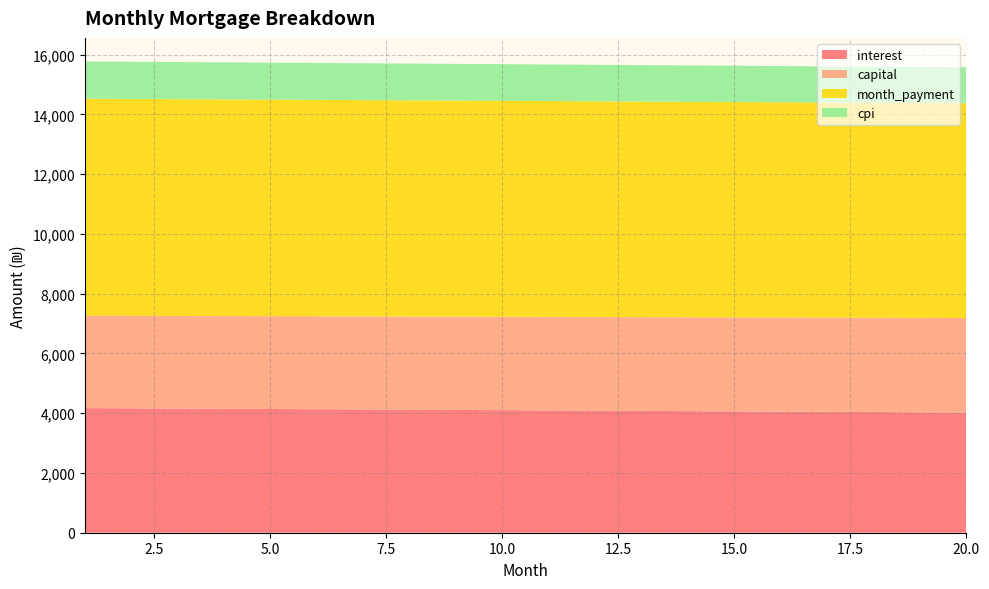

Reading left to right, list all the values displayed in this chart.

interest: 1=4171.9	2=4164.2	3=4156.5	4=4148.8	5=4141.0	6=4133.2	7=4125.4	8=4117.6	9=4109.7	10=4101.8	11=4093.9	12=4086.0	13=4078.0	14=4070.0	15=4062.0	16=4054.0	17=4045.9	18=4037.8	19=4029.7	20=4021.6
capital: 1=3090.3	2=3094.1	3=3098.0	4=3101.9	5=3105.8	6=3109.6	7=3113.5	8=3117.4	9=3121.3	10=3125.2	11=3129.1	12=3133.0	13=3137.0	14=3140.9	15=3144.8	16=3148.7	17=3152.7	18=3156.6	19=3160.6	20=3164.5
month_payment: 1=7262.2	2=7258.3	3=7254.5	4=7250.6	5=7246.8	6=7242.9	7=7239.0	8=7235.0	9=7231.0	10=7227.1	11=7223.1	12=7219.0	13=7215.0	14=7210.9	15=7206.8	16=7202.7	17=7198.6	18=7194.4	19=7190.3	20=7186.1
cpi: 1=1247.7	2=1245.4	3=1243.1	4=1240.8	5=1238.4	6=1236.1	7=1233.7	8=1231.4	9=1229.0	10=1226.6	11=1224.3	12=1221.9	13=1219.5	14=1217.1	15=1214.7	16=1212.3	17=1209.8	18=1207.4	19=1205.0	20=1202.5